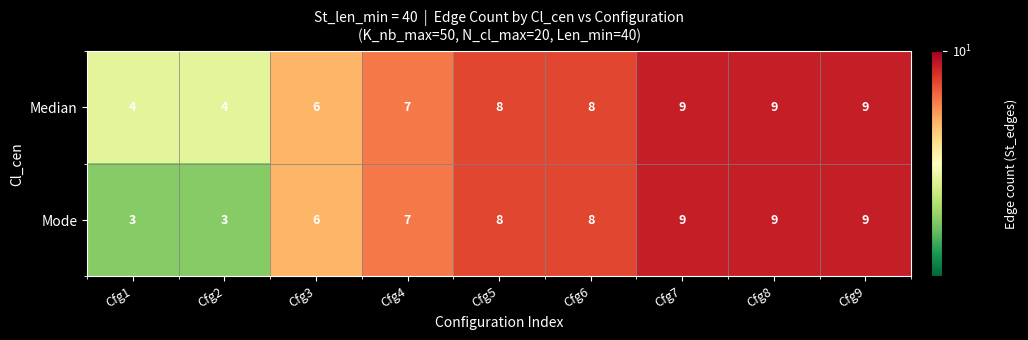

What is the lowest value of the Median series?

4